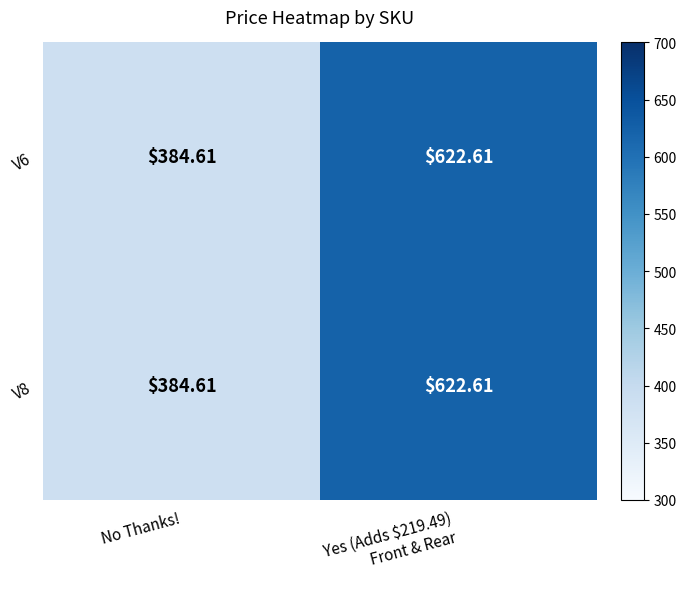

Which label corresponds to the largest value in the chart?

Yes (Adds $219.49)
Front & Rear